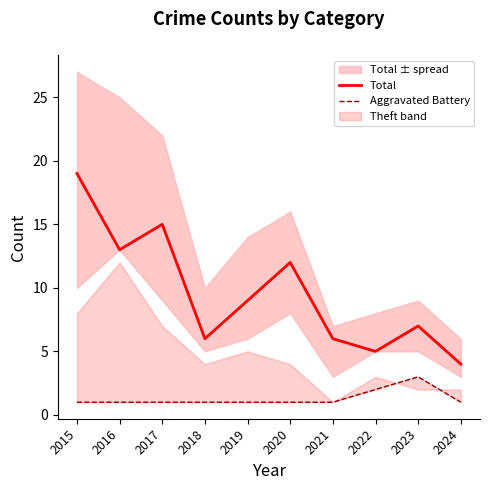

True or false: Aggravated Battery and Total cross at least once.

False